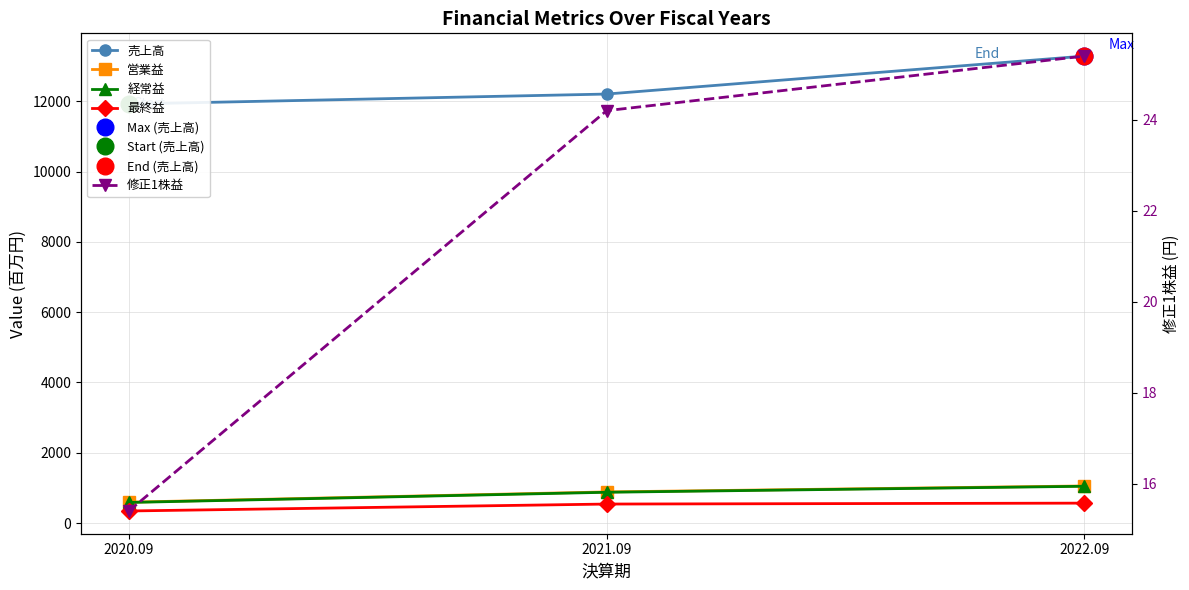

What is the label of the 2nd point from the right?

2021.09